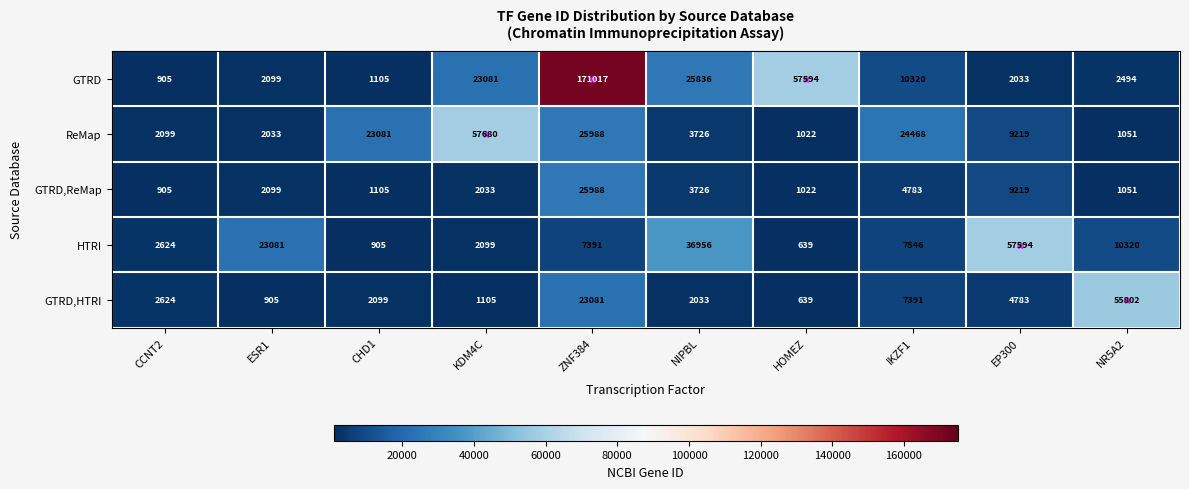

What is the difference between the highest and lowest values at CHD1?

22176